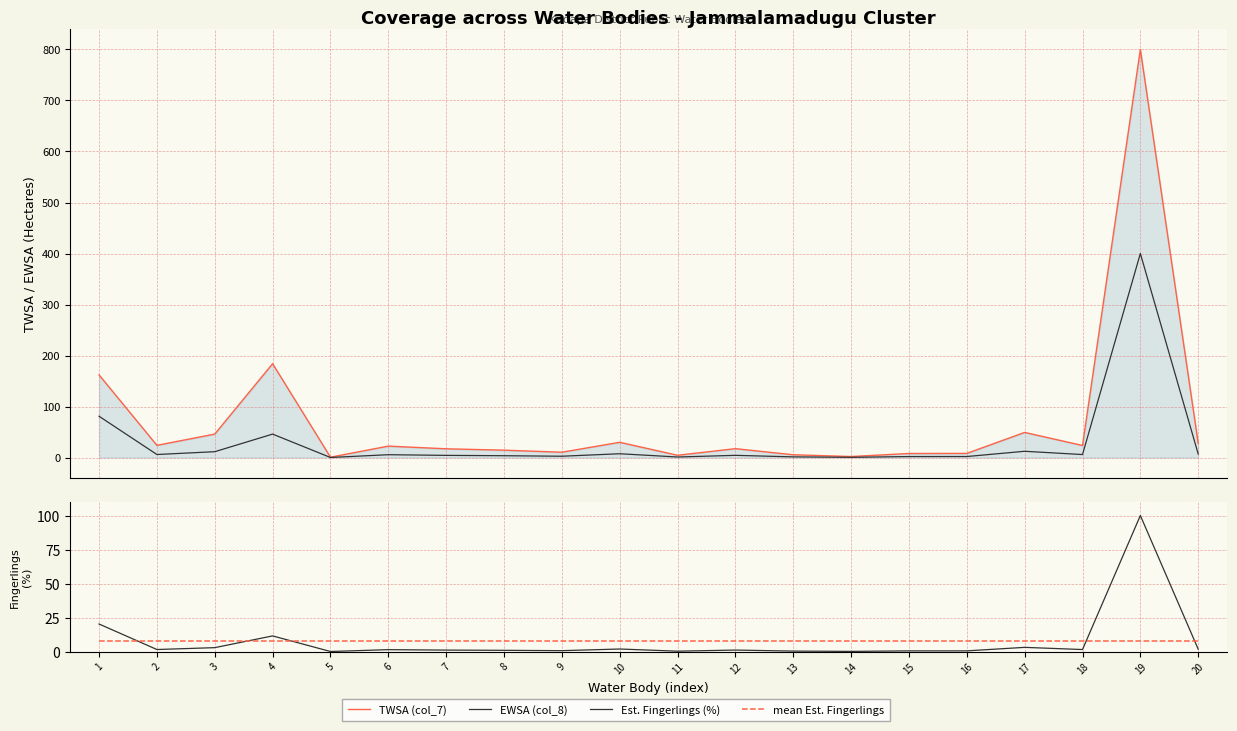

Which series has the widest spread of values?

TWSA (col_7)